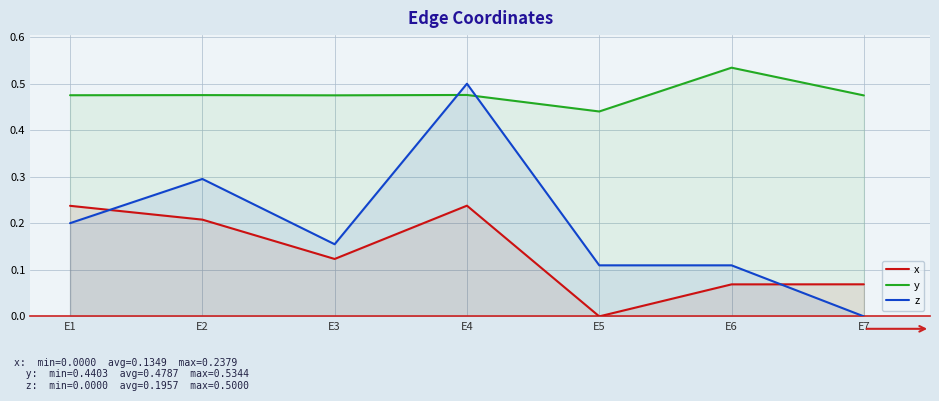

What is the total value across all series at E6?

0.7